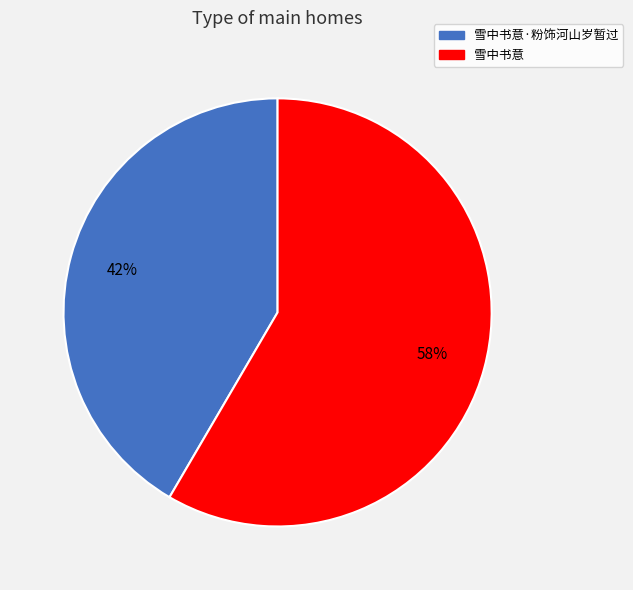

Between 雪中书意 and 雪中书意·粉饰河山岁暂过, which is larger?

雪中书意